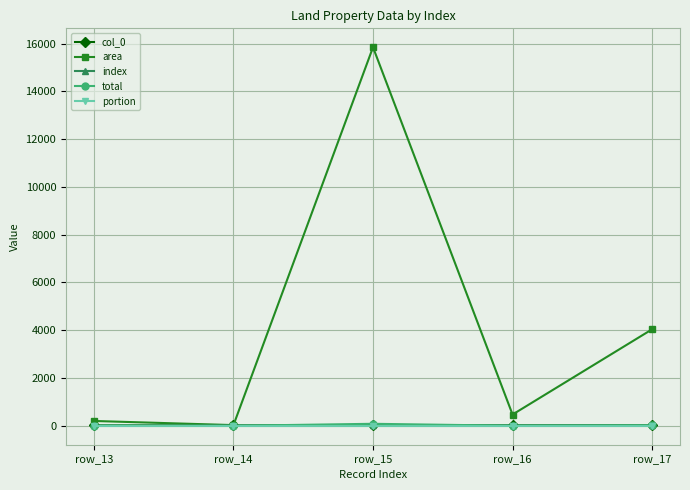

Does the chart have visible grid lines?

Yes